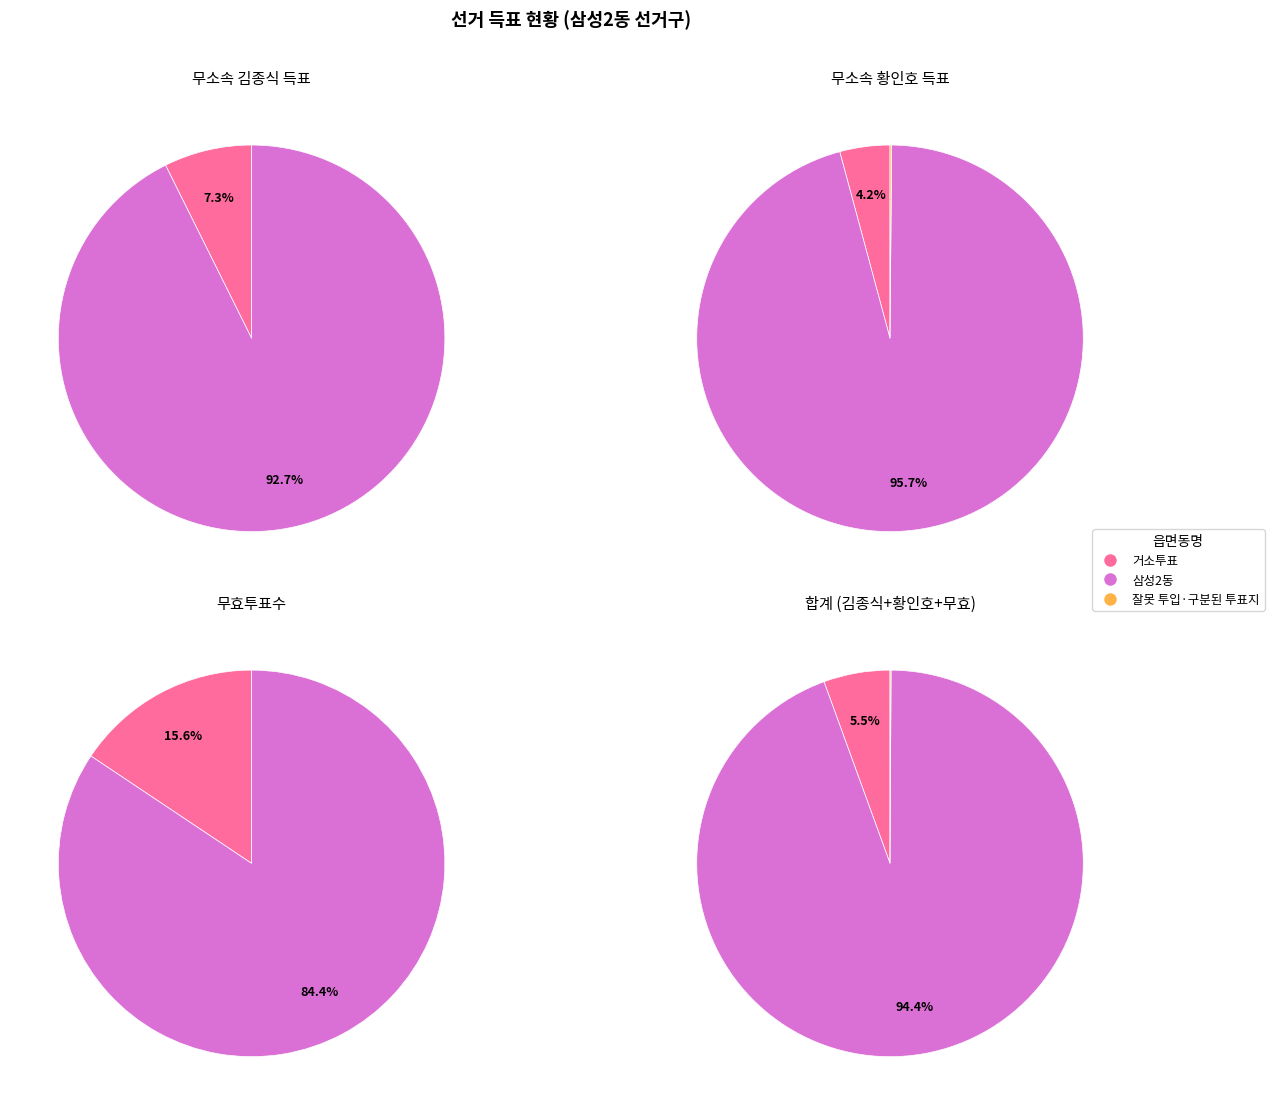

How many slices are in this pie chart?

3